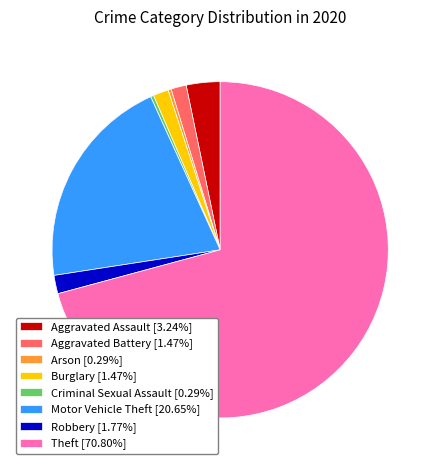

Is the sum of Criminal Sexual Assault and Aggravated Assault greater than half?

No